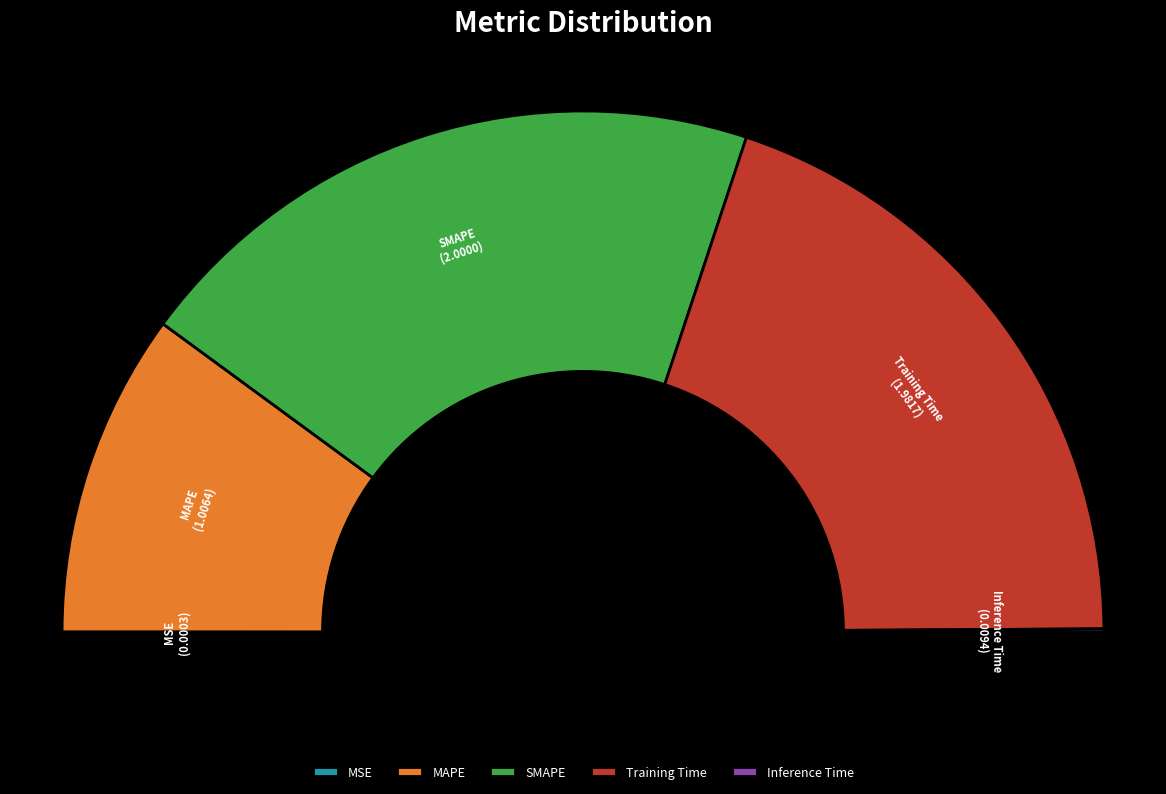

Is it true that Training Time is 54% of the pie?

False